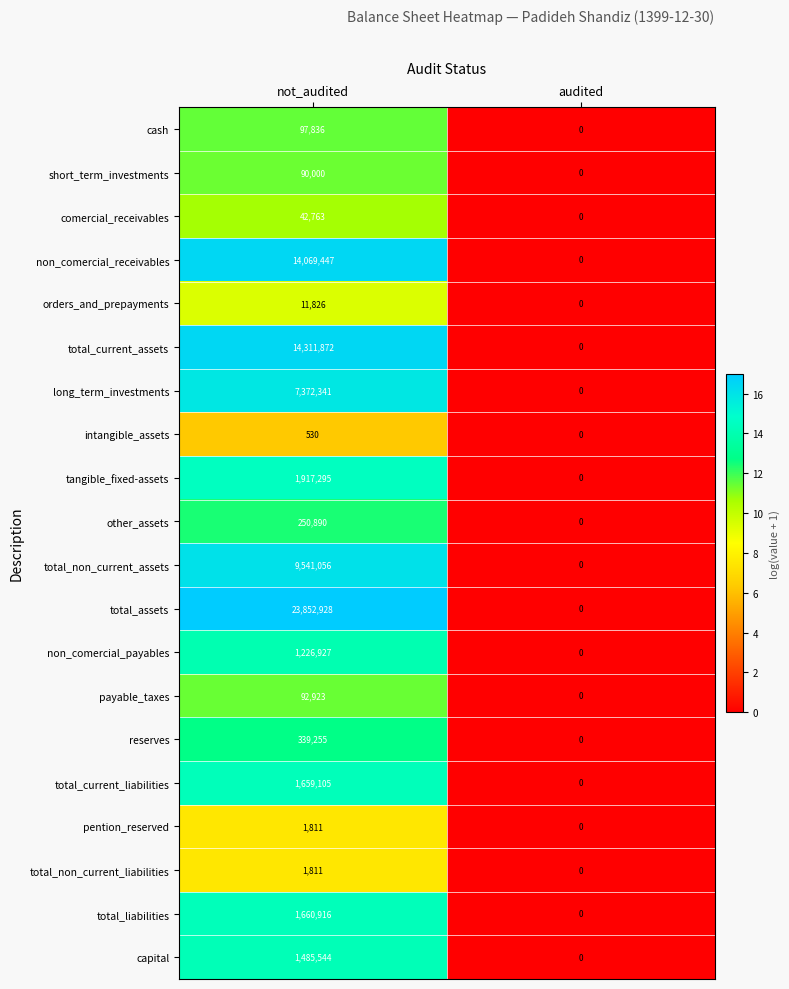

What is the difference between the maximum and minimum values in the long_term_investments series?

7372341